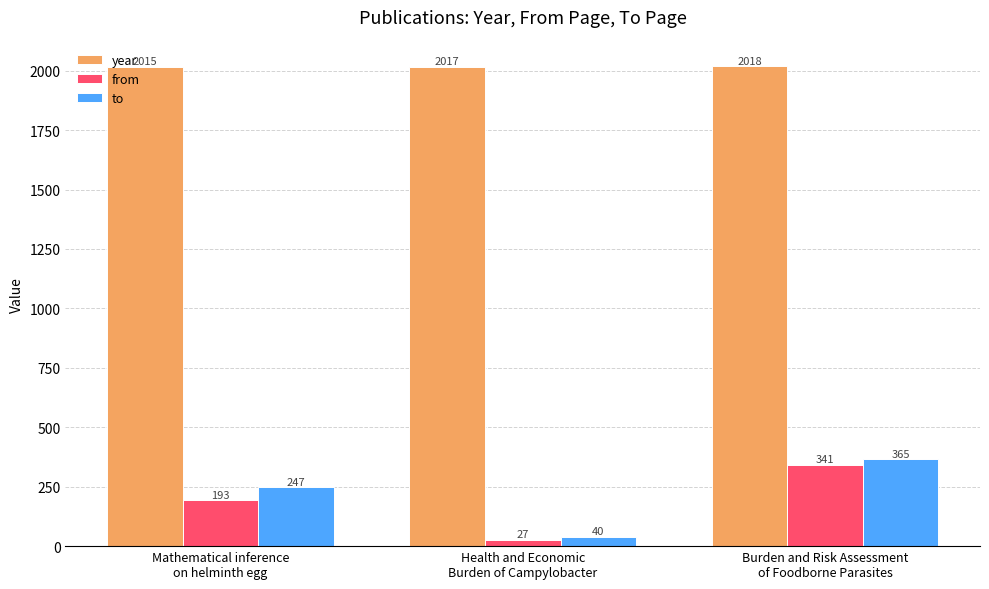

What is the sum of all to values?

652